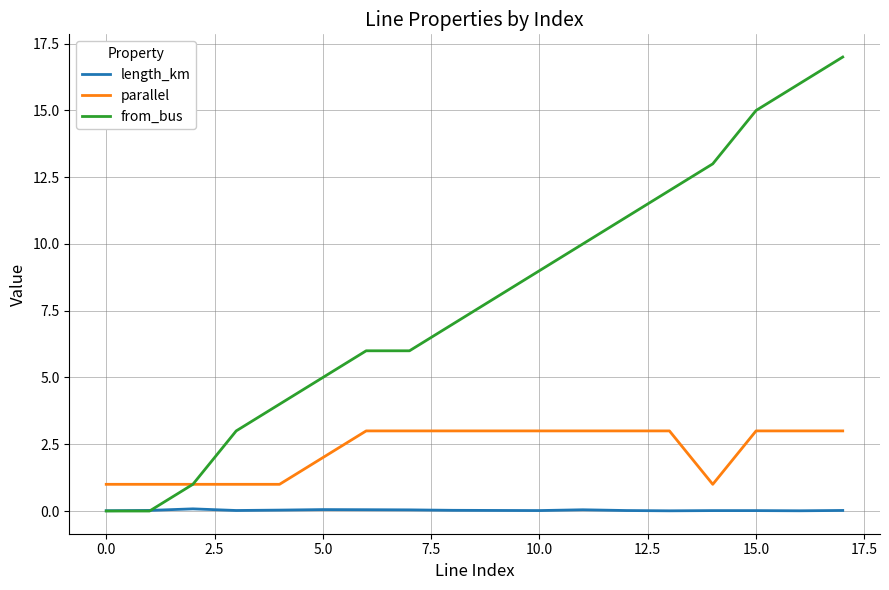

At how many categories does at least one series exceed 0?

18